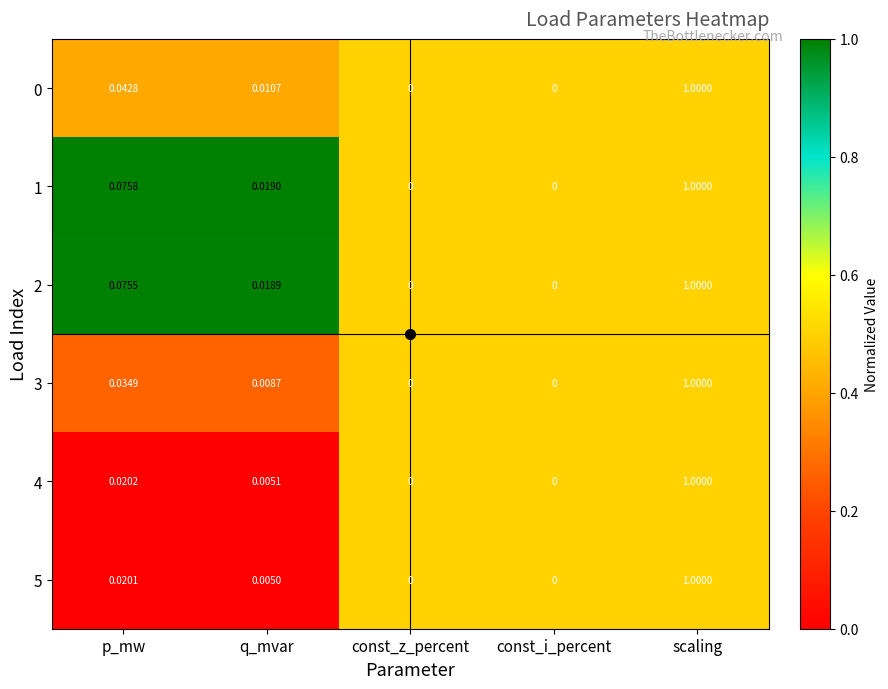

At which category does the chart reach its peak across all series?

scaling